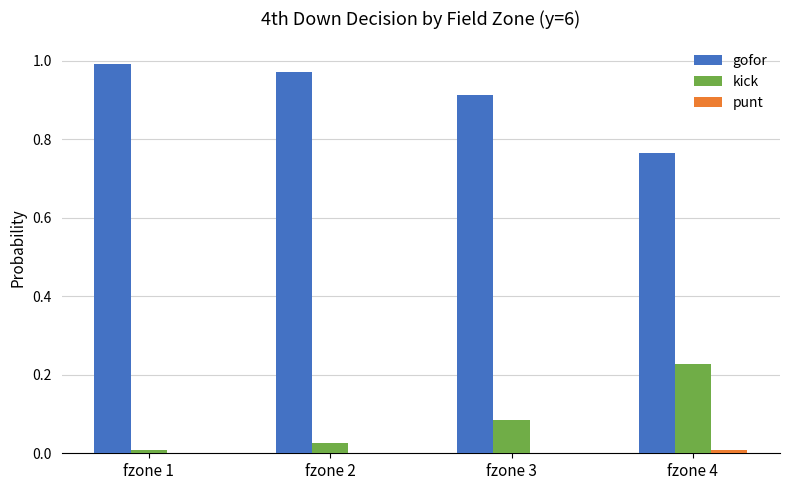

Does the chart contain stacked bars?

No